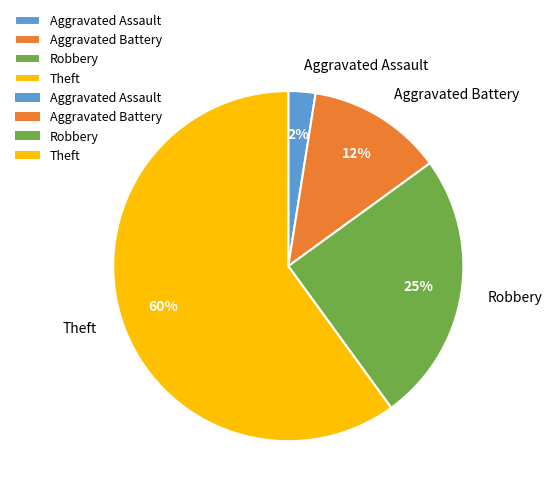

Count the number of slices in the pie.

4